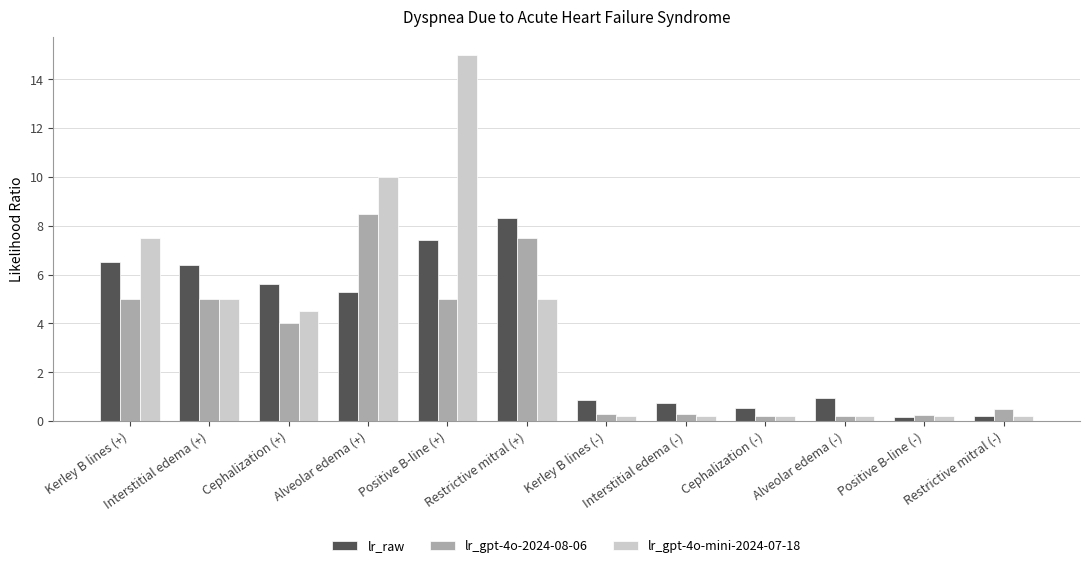

What is the difference between the highest and lowest values at Kerley B lines (+)?

2.5